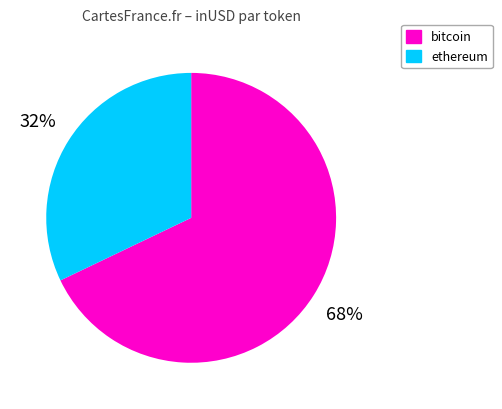

Rank the categories by value from lowest to highest.

ethereum, bitcoin